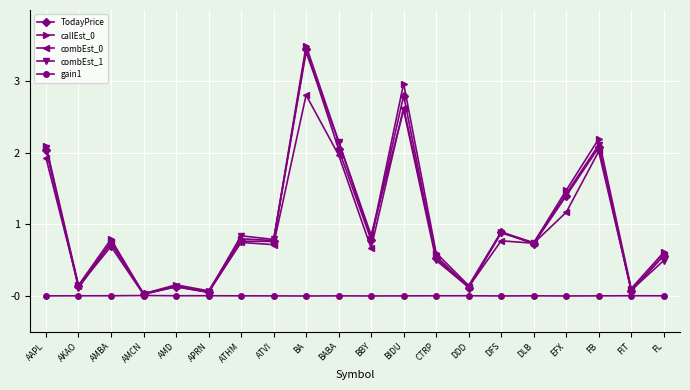

Which category has the highest value across all series?

BA